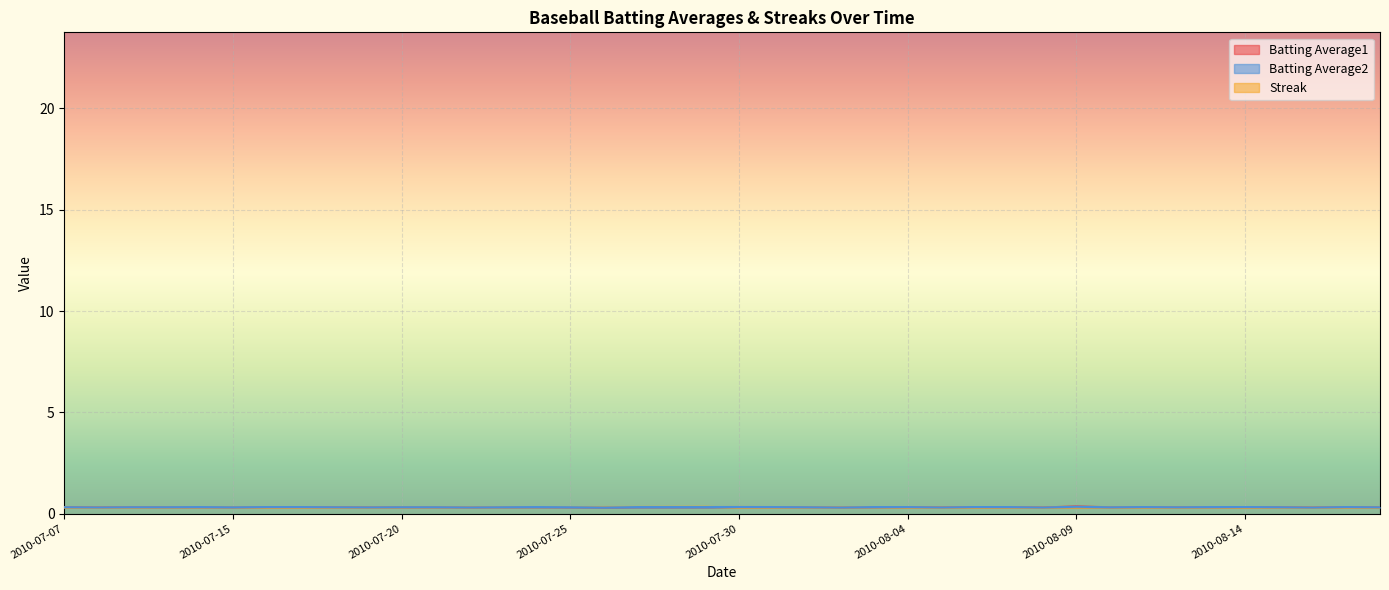

The Streak series shows 0.3 at 2010-08-08. True or false?

True